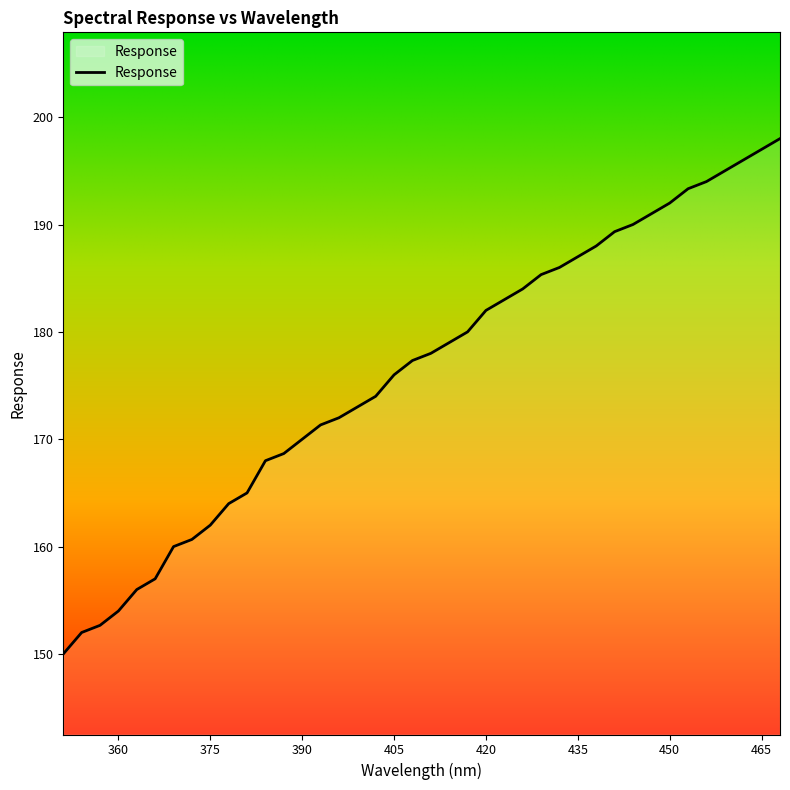

Reading left to right, list all the values displayed in this chart.

150.0	152.0	152.7	154.0	156.0	157.0	160.0	160.7	162.0	164.0	165.0	168.0	168.7	170.0	171.3	172.0	173.0	174.0	176.0	177.3	178.0	179.0	180.0	182.0	183.0	184.0	185.3	186.0	187.0	188.0	189.3	190.0	191.0	192.0	193.3	194.0	195.0	196.0	197.0	198.0